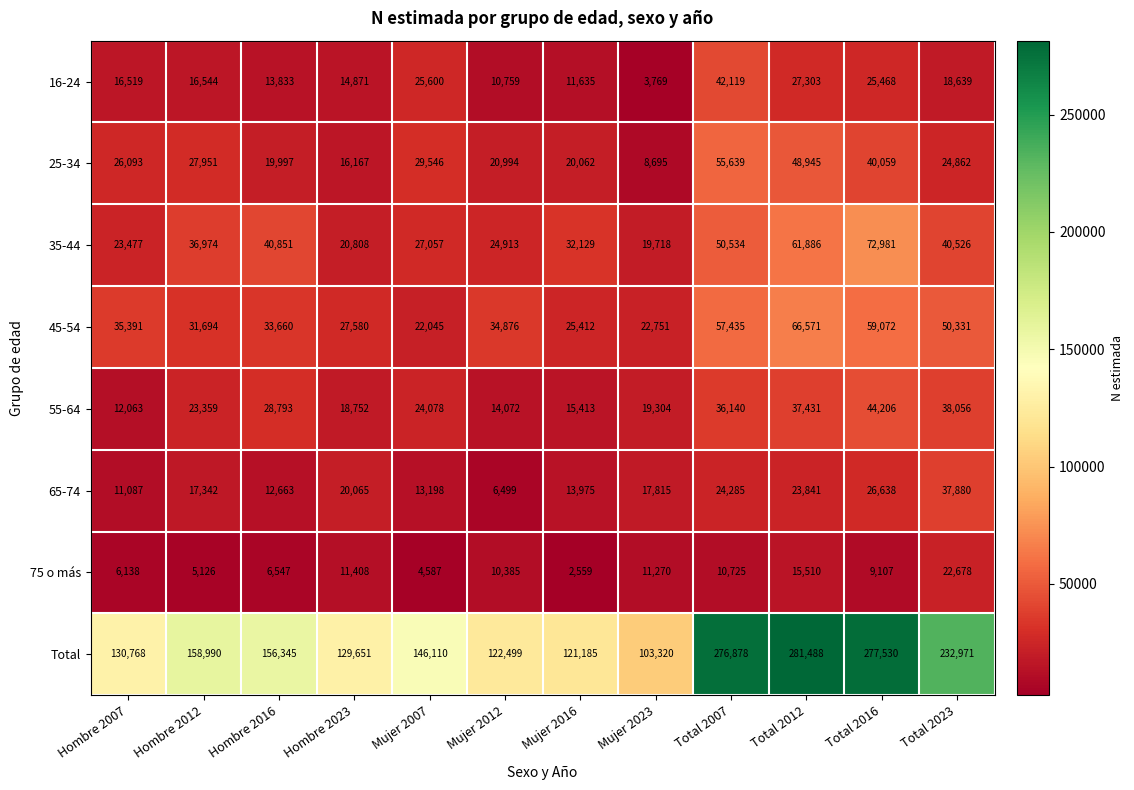

How many categories are shown in the chart?

12